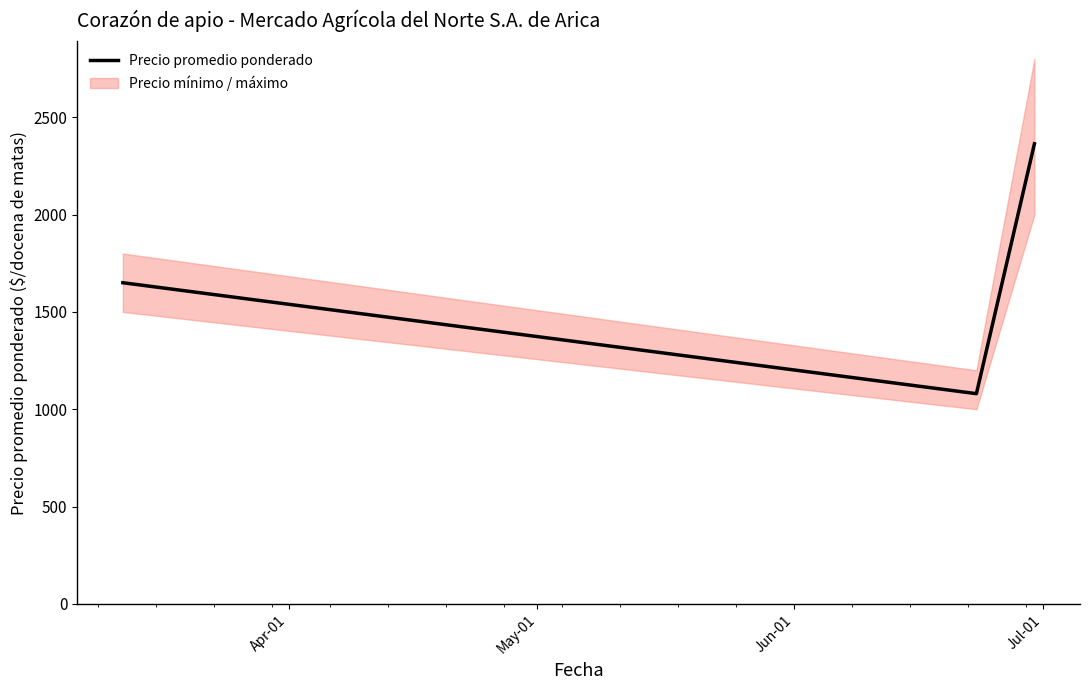

What is the highest value of the Precio promedio ponderado series?

2364